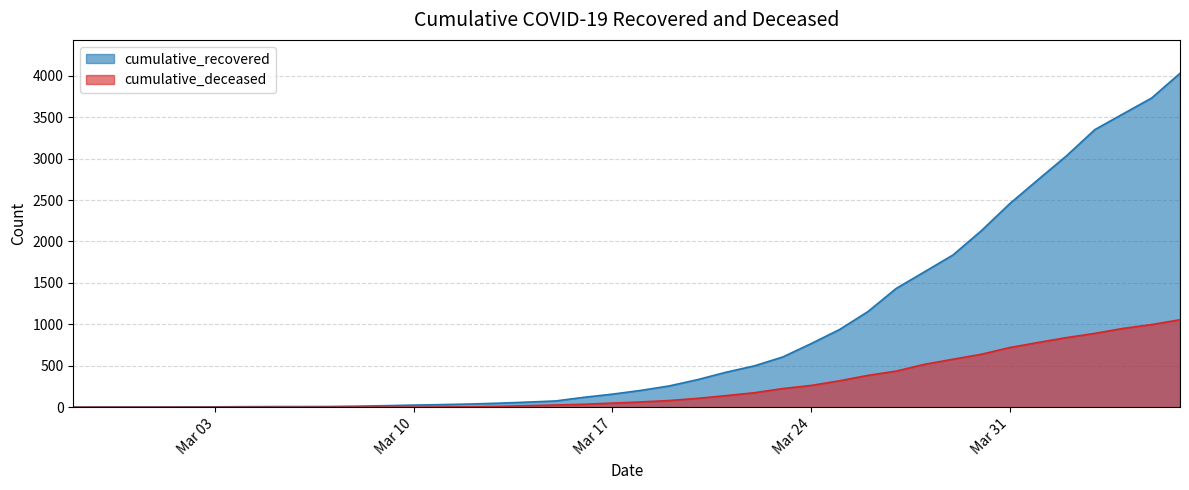

Which series has the largest total across all categories?

cumulative_recovered